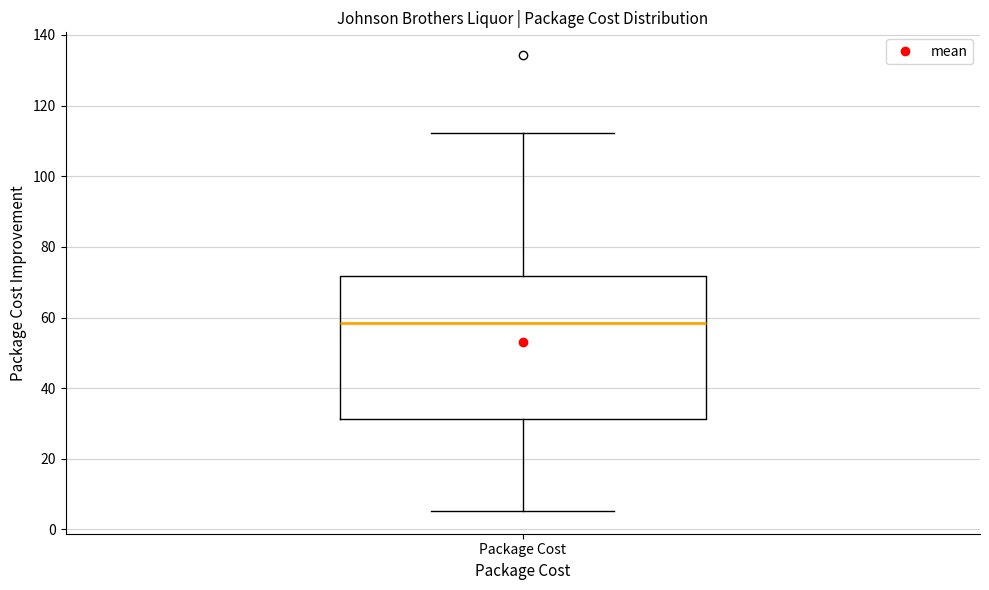

Where does the median line of the box for Package Cost sit on the y-axis? The values are not printed on the chart, so give them approximately, as read against the axis.

58